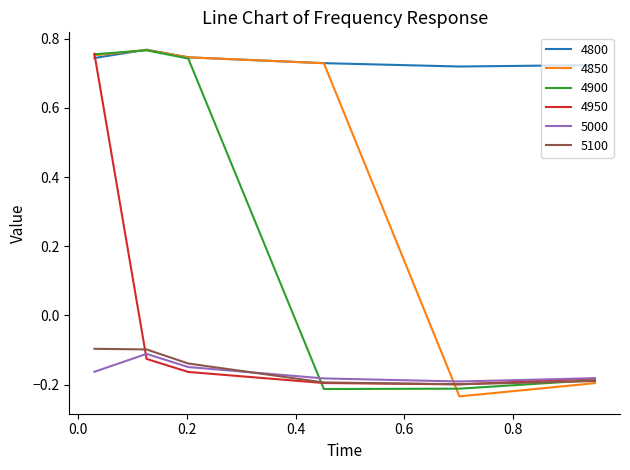

Reading left to right, extract all data points from this chart.

4800: 0.7	0.8	0.7	0.7	0.7	0.7
4850: 0.8	0.8	0.7	0.7	-0.2	-0.2
4900: 0.8	0.8	0.7	-0.2	-0.2	-0.2
4950: 0.8	-0.1	-0.2	-0.2	-0.2	-0.2
5000: -0.2	-0.1	-0.1	-0.2	-0.2	-0.2
5100: -0.1	-0.1	-0.1	-0.2	-0.2	-0.2